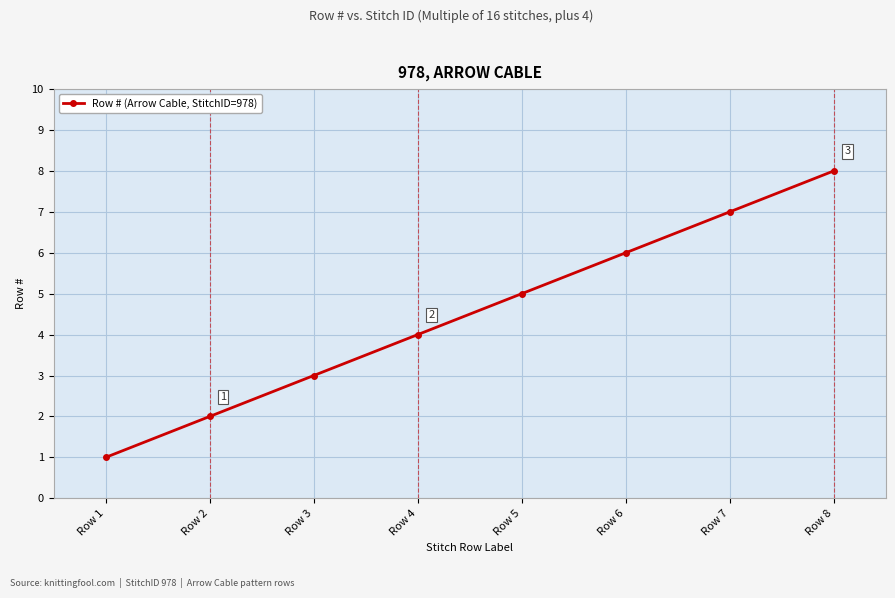

Read the value at Row 8.

8